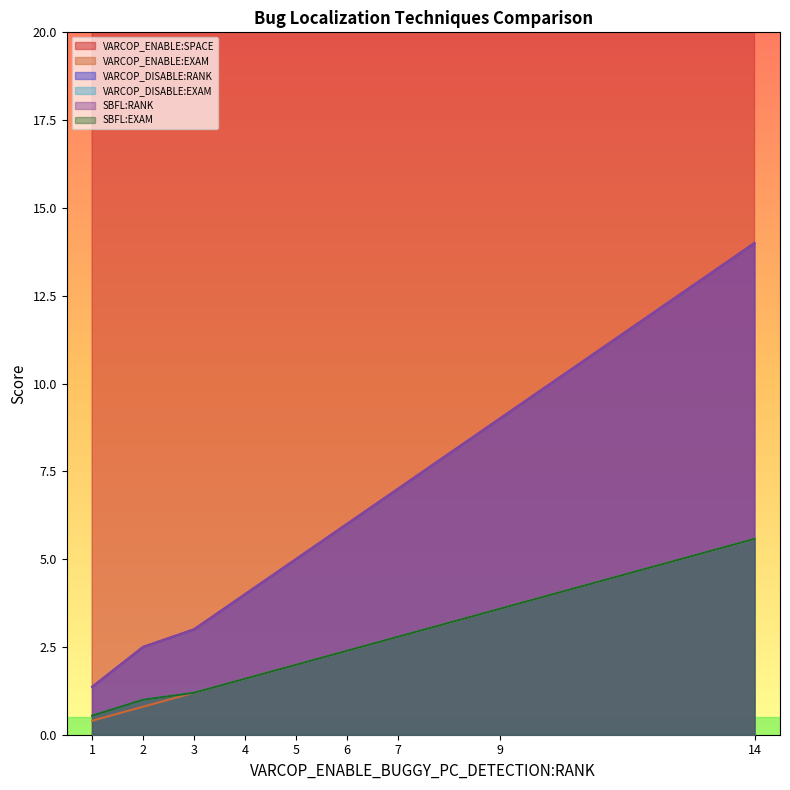

True or false: VARCOP_ENABLE:EXAM and SBFL:EXAM cross at least once.

False